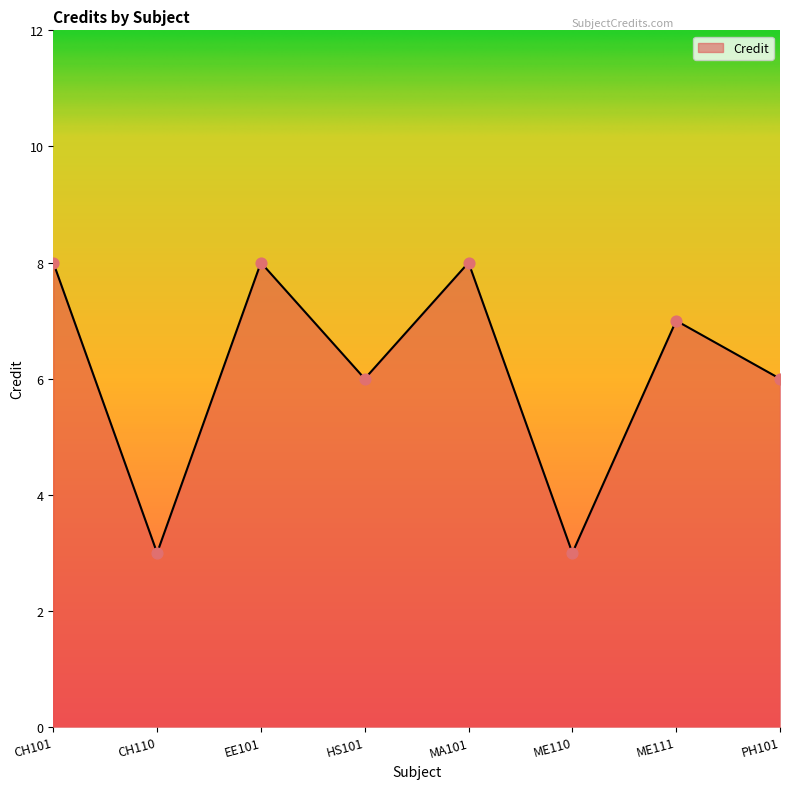

Between CH101 and ME111, which is larger?

CH101